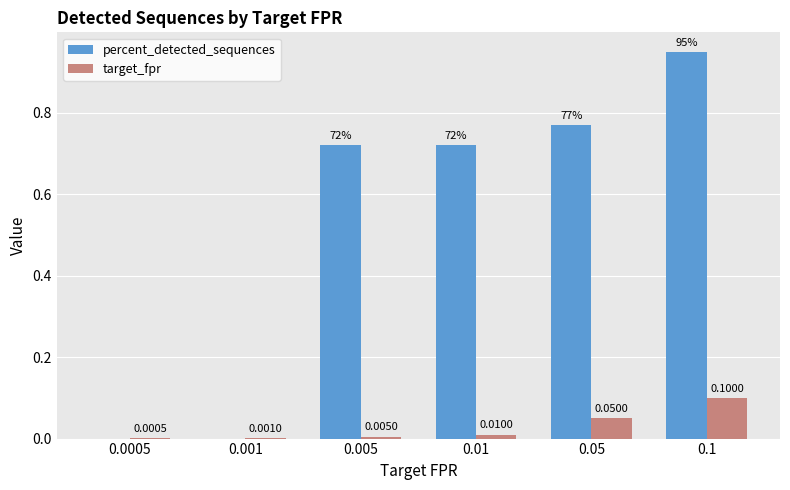

Is the value of percent_detected_sequences at 0.01 greater than the value of target_fpr at 0.0005?

Yes